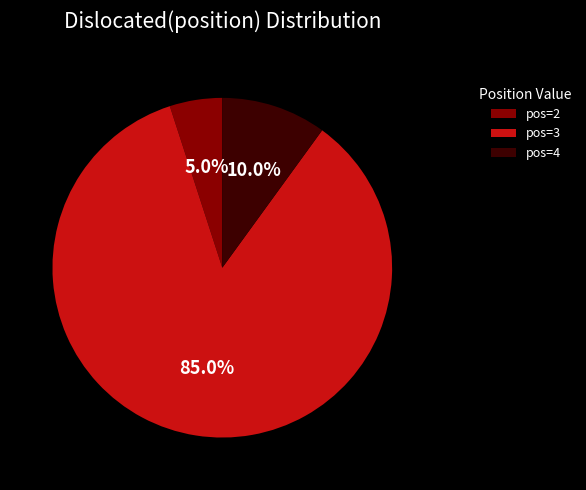

Which category accounts for the majority?

pos=3